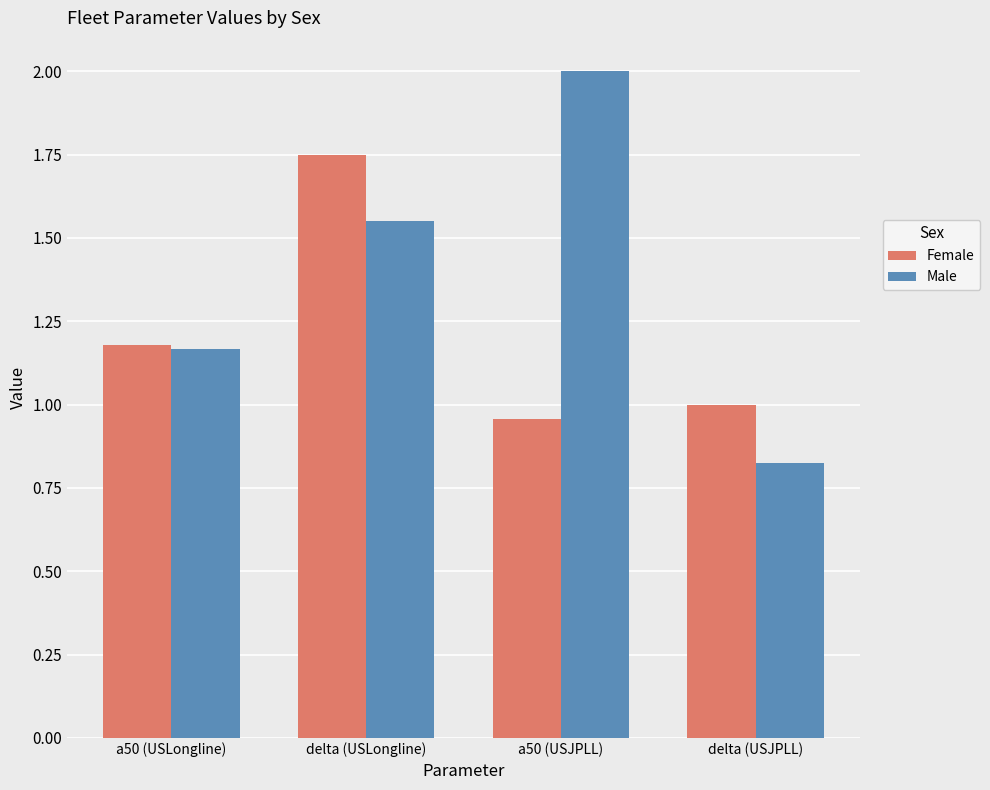

What is the average value of the Male series?

1.4